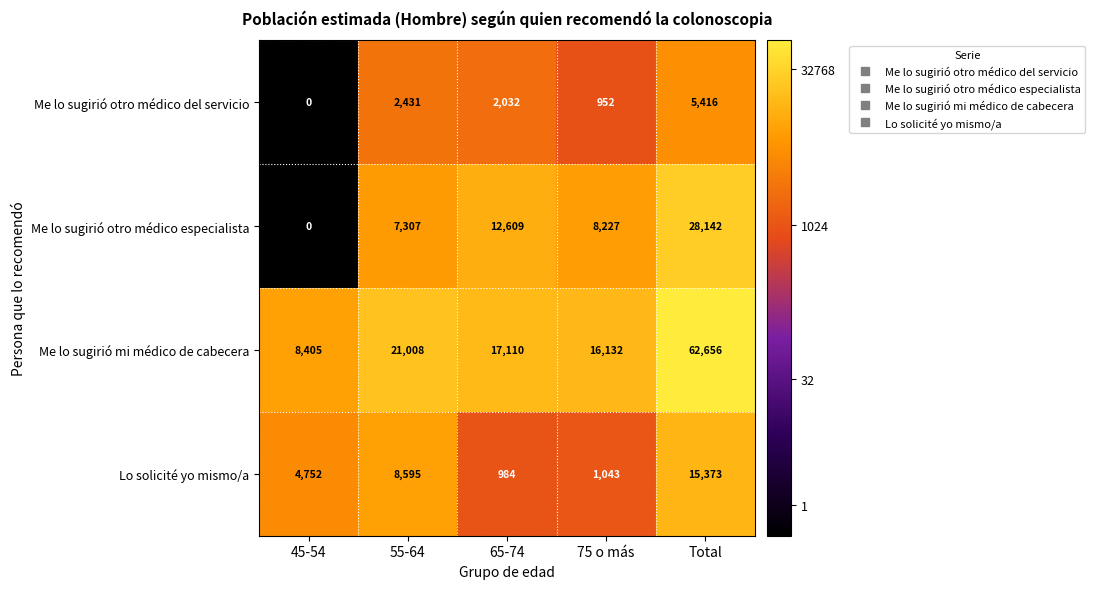

What is the difference between the Me lo sugirió otro médico especialista values at 75 o más and 55-64?

920